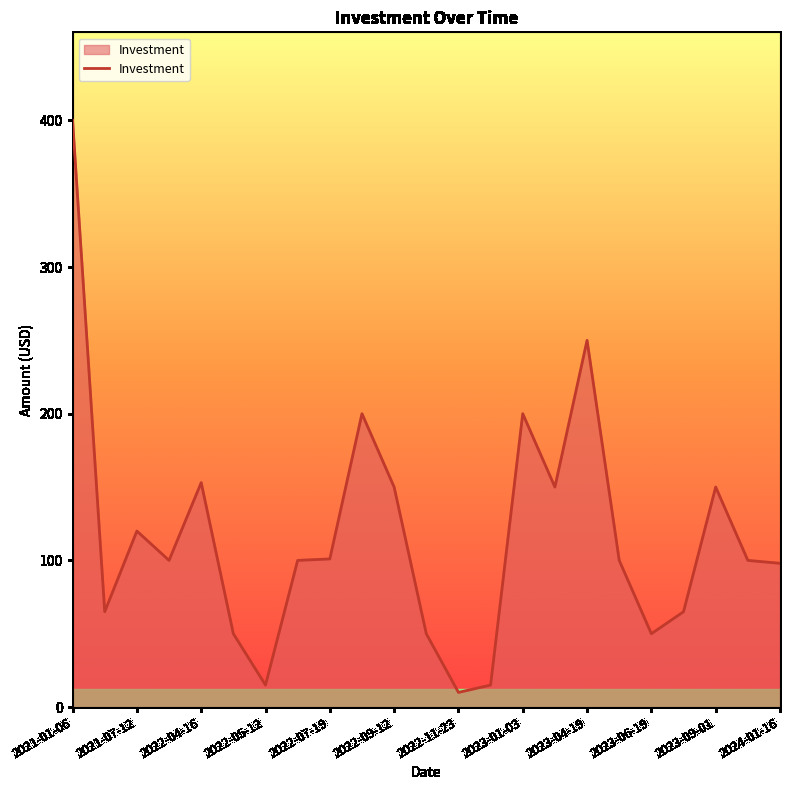

What is the difference between the maximum and minimum values?

390